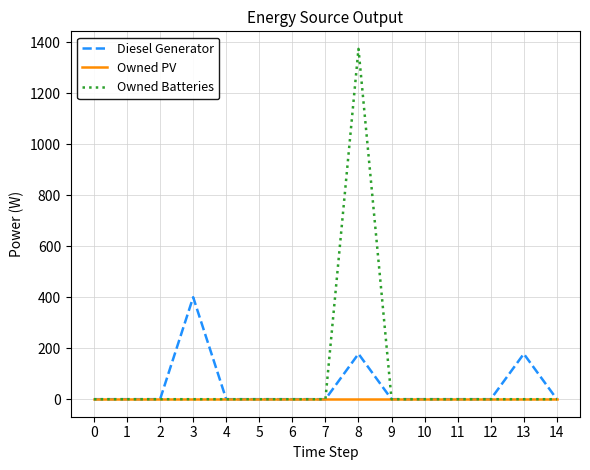

What are all the series names shown in the legend?

Diesel Generator, Owned PV, Owned Batteries